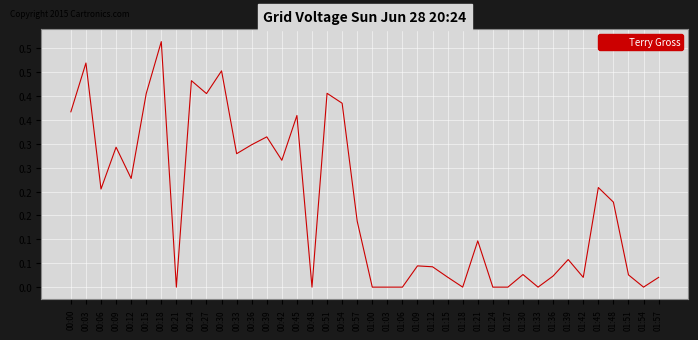

At which category does the data reach its first local valley?

00:06